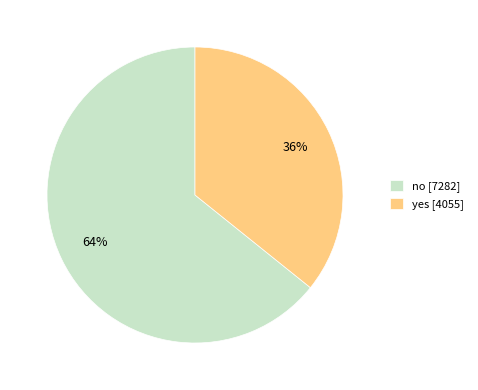

Which has a higher value, yes [4055] or no [7282]?

no [7282]